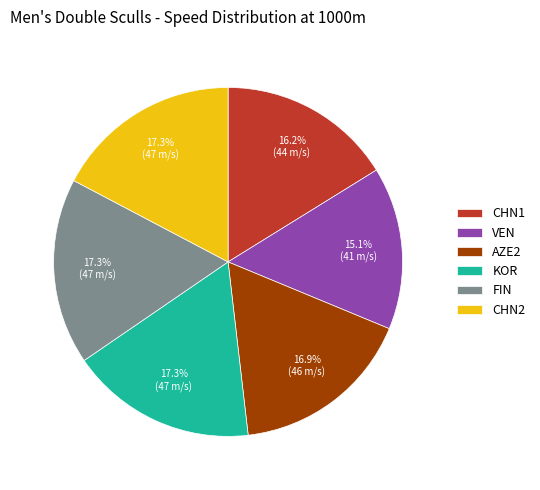

Does any single category account for the majority?

No